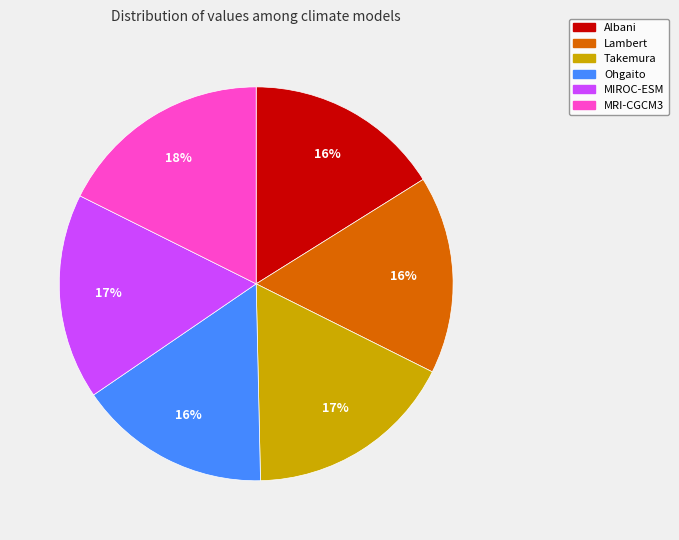

Is the sum of MRI-CGCM3 and Takemura greater than half?

No